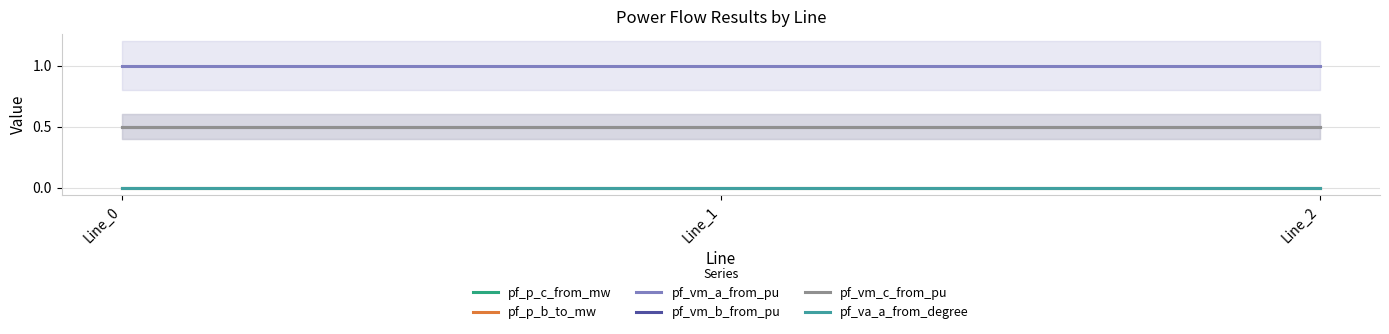

The pf_vm_b_from_pu series shows 0.2 at Line_1. True or false?

False